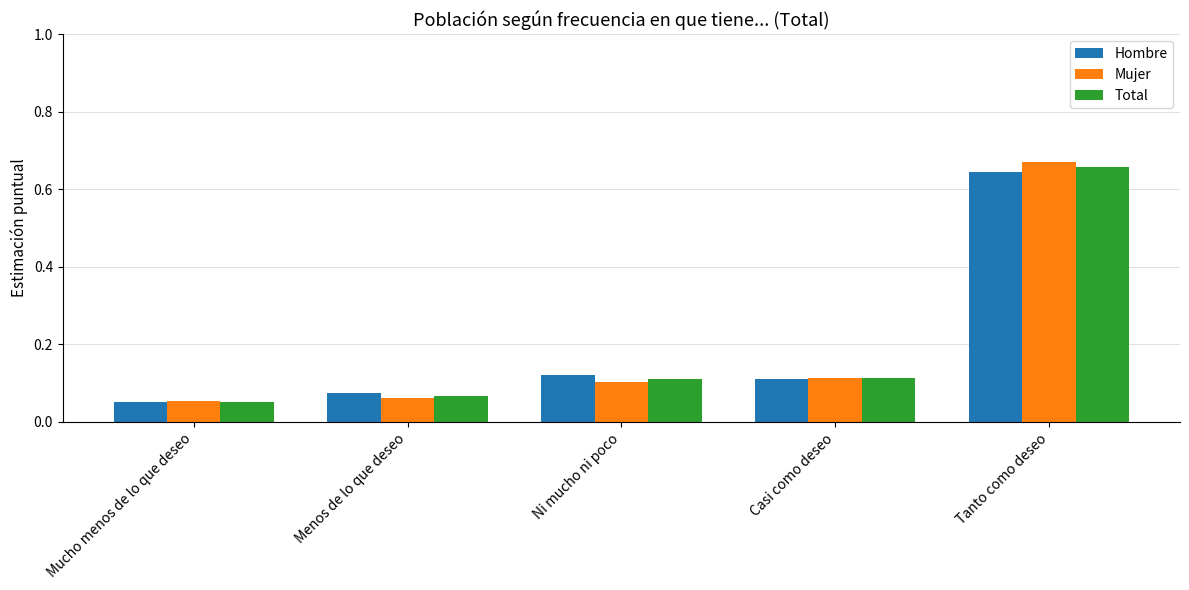

What is the total value across all series at Casi como deseo?

0.3